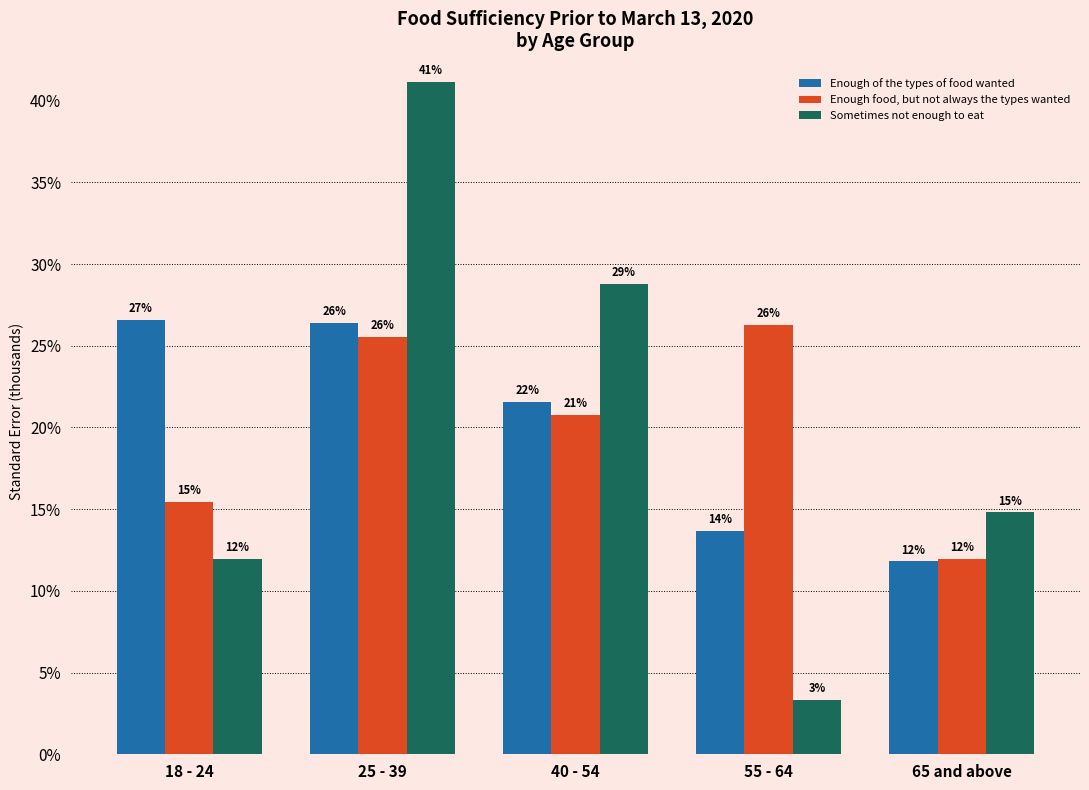

How many groups of bars are there?

5